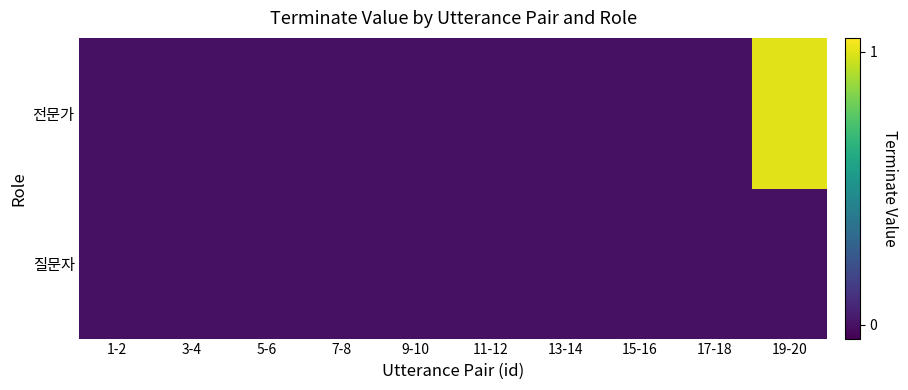

Reading left to right, list all the values displayed in this chart.

질문자: 1-2=0	3-4=0	5-6=0	7-8=0	9-10=0	11-12=0	13-14=0	15-16=0	17-18=0	19-20=0
전문가: 1-2=0	3-4=0	5-6=0	7-8=0	9-10=0	11-12=0	13-14=0	15-16=0	17-18=0	19-20=1